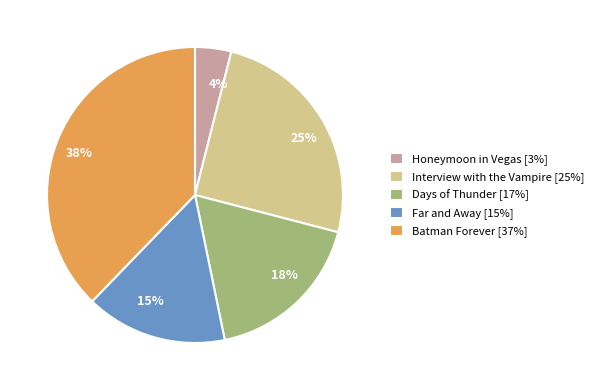

Combined, do Batman Forever [37%] and Honeymoon in Vegas [3%] account for over 50%?

No